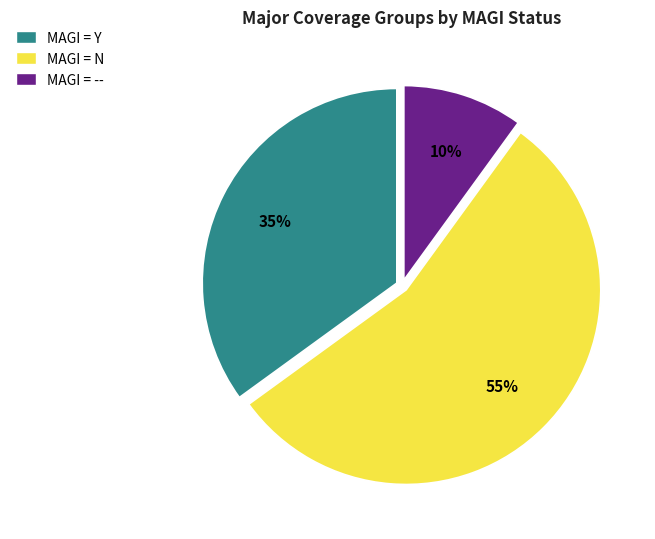

How many segments does this pie chart have?

3